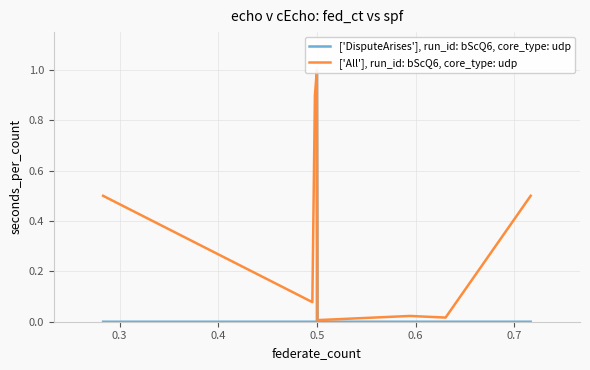

True or false: ['All'], run_id: bScQ6, core_type: udp and ['DisputeArises'], run_id: bScQ6, core_type: udp intersect in this chart.

False